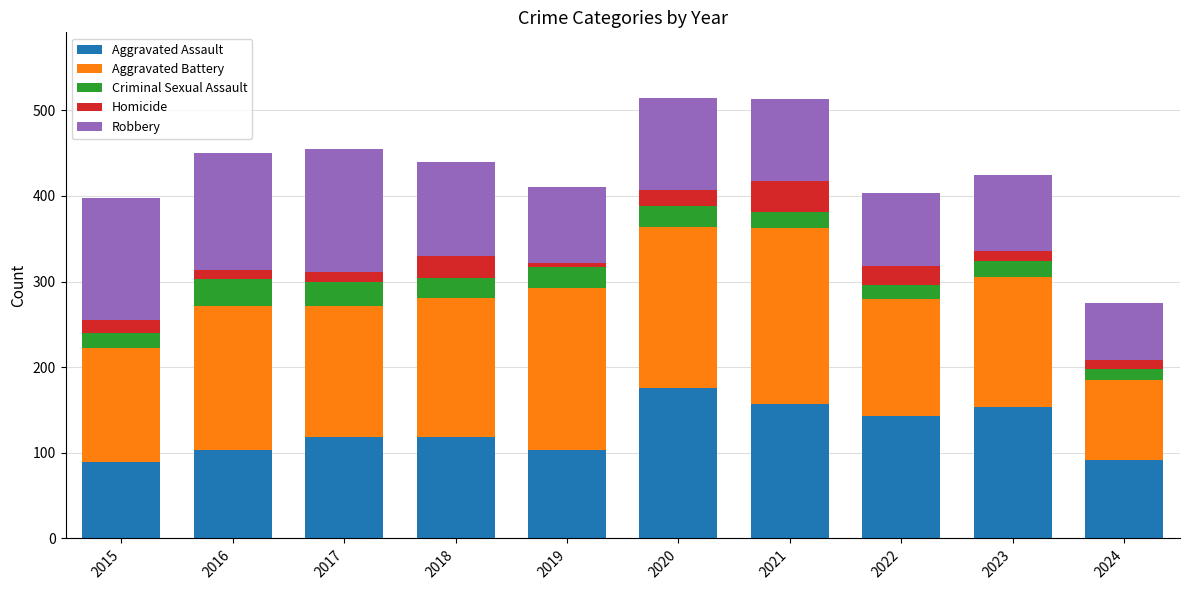

What is the total value across all series at 2021?

513